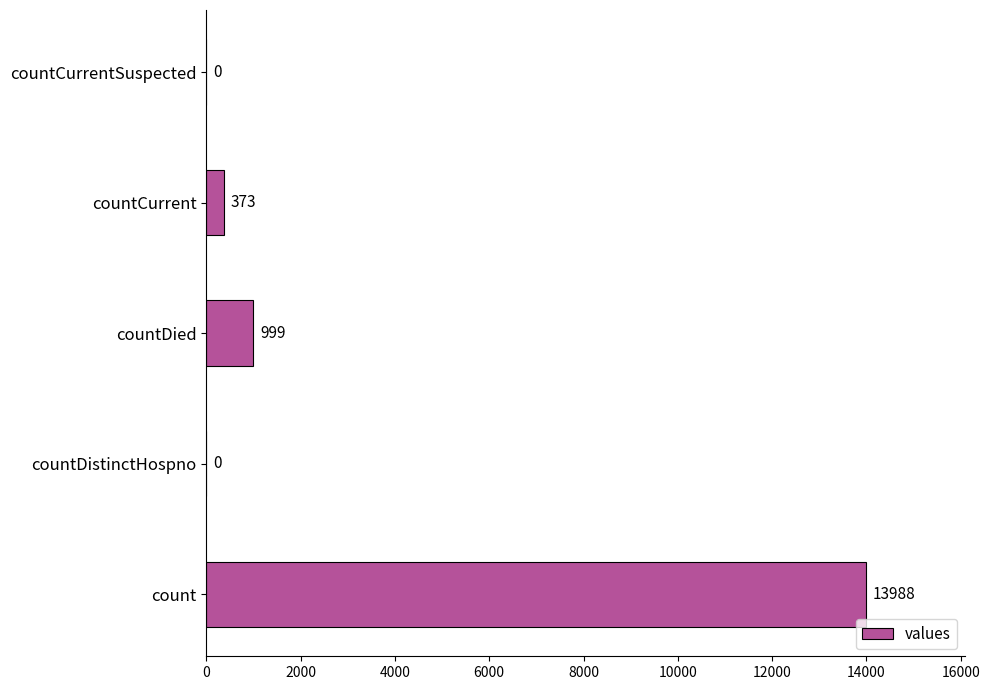

What is the greatest value displayed?

13988